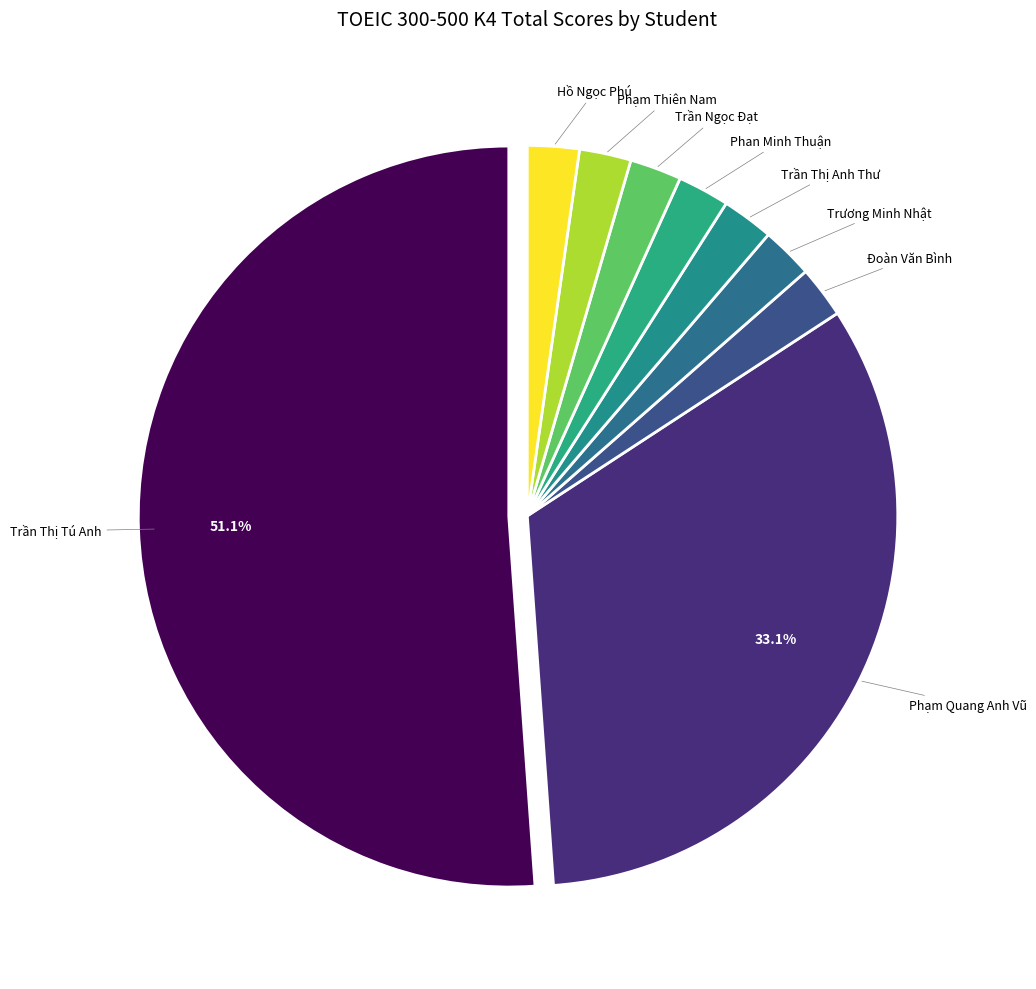

Do Phan Minh Thuận and Hồ Ngọc Phú together represent more than half of the pie?

No